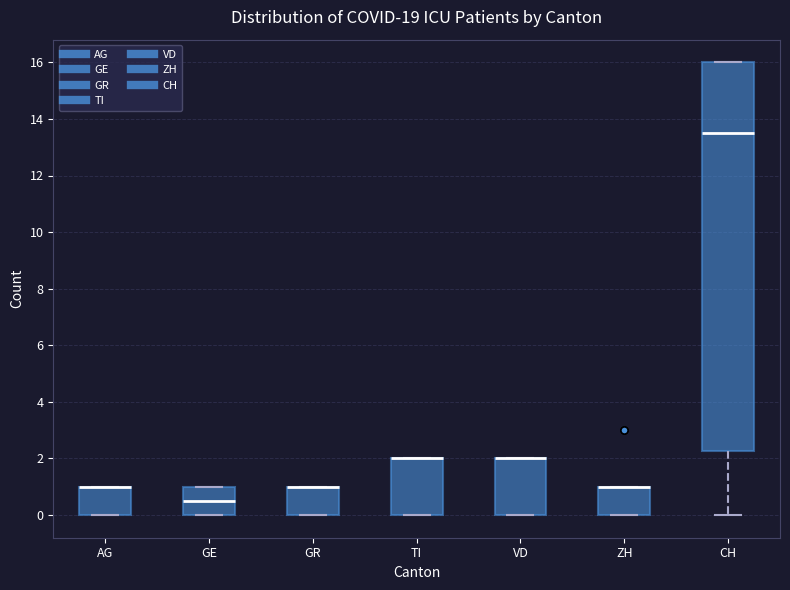

Which box is the tallest, from its lower edge to its upper edge?

CH